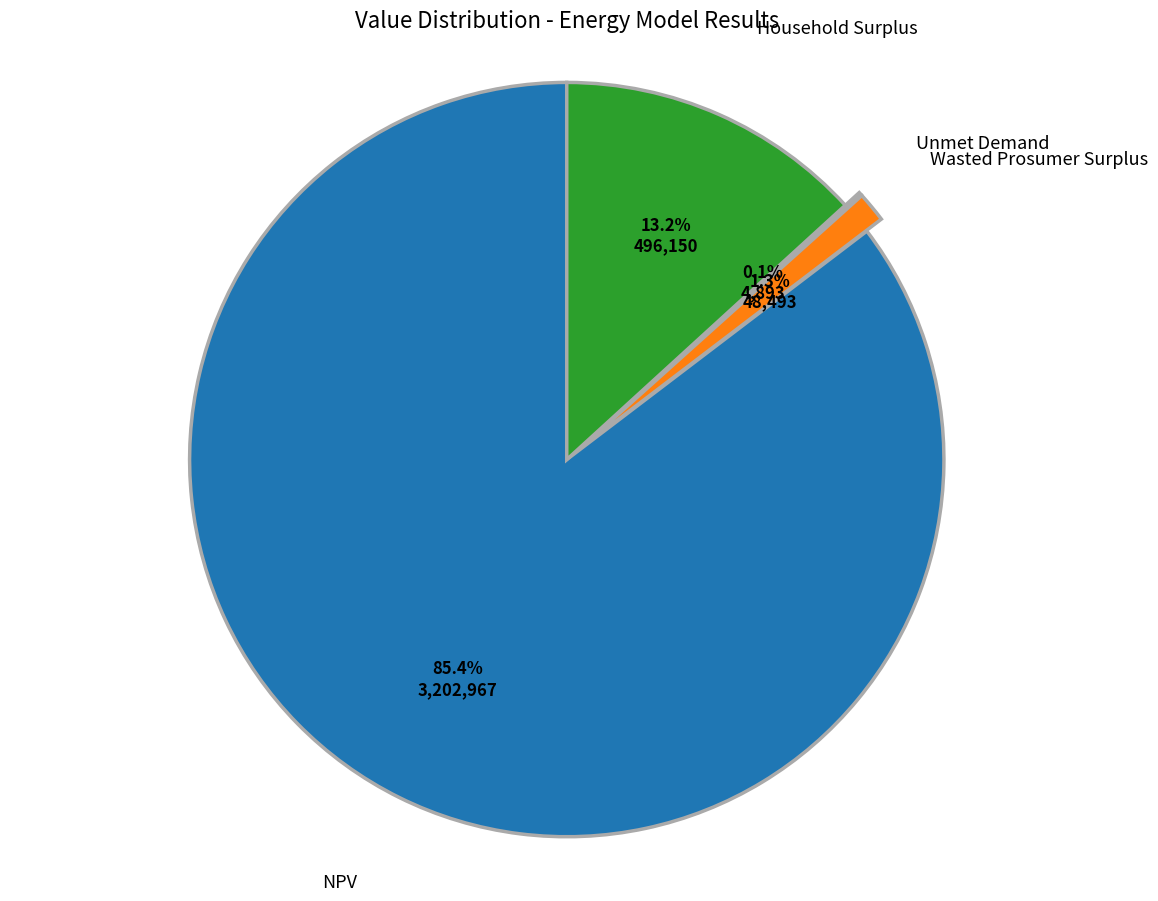

True or false: Household Surplus accounts for 1% of the total.

False